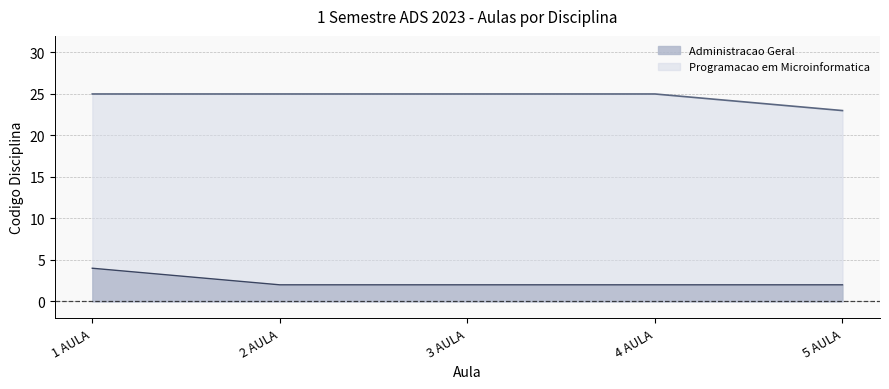

Does the chart have visible grid lines?

Yes